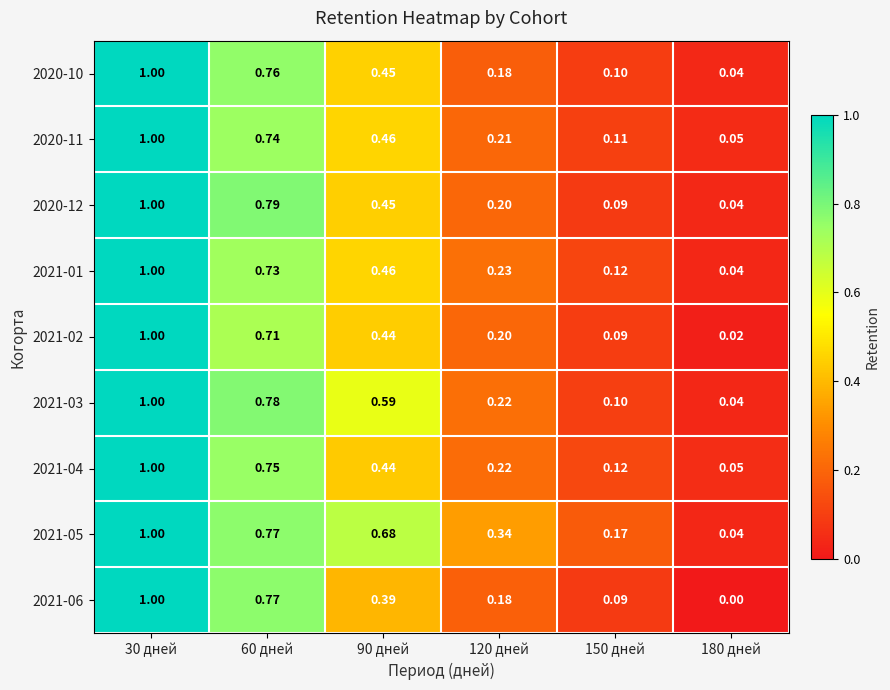

Which series changed the most between 90 дней and 180 дней?

2021-05